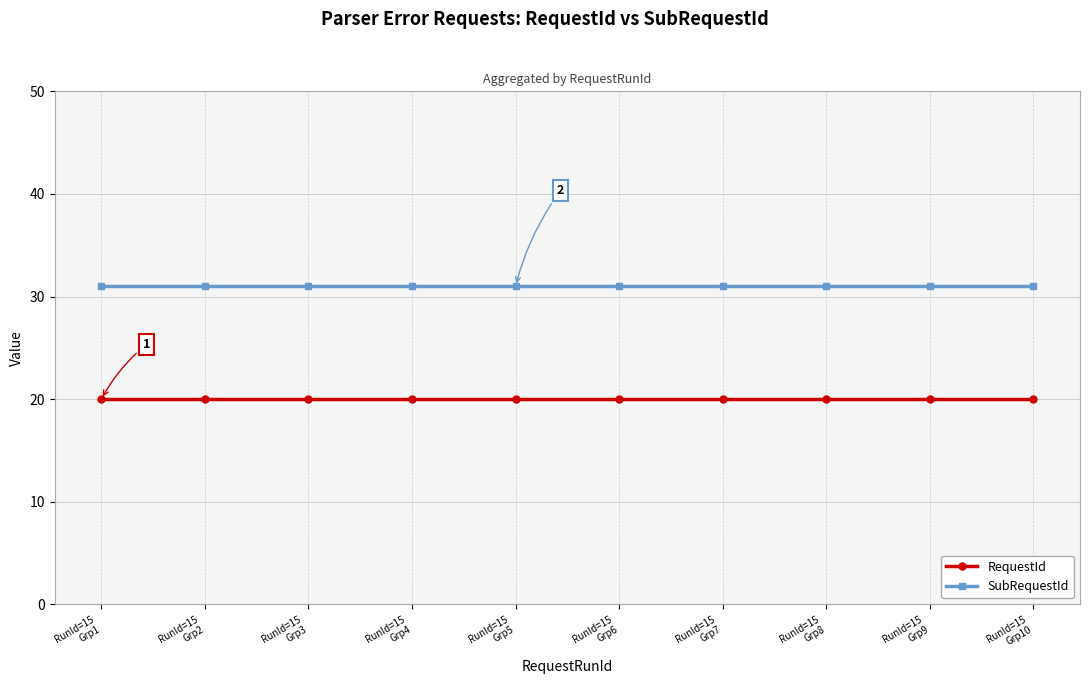

What value does the SubRequestId series have at RunId=15
Grp4?

31